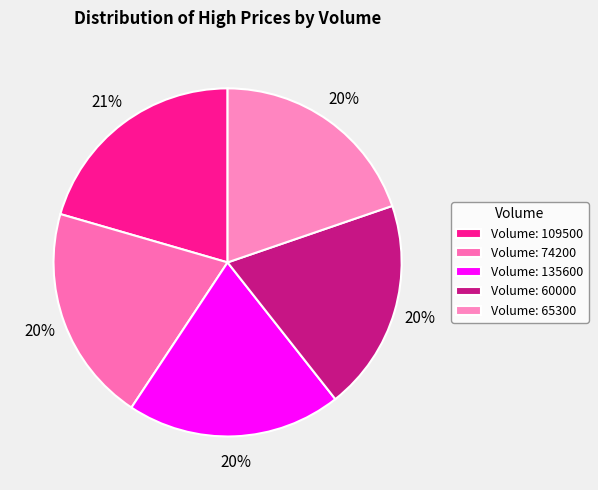

How many segments does this pie chart have?

5